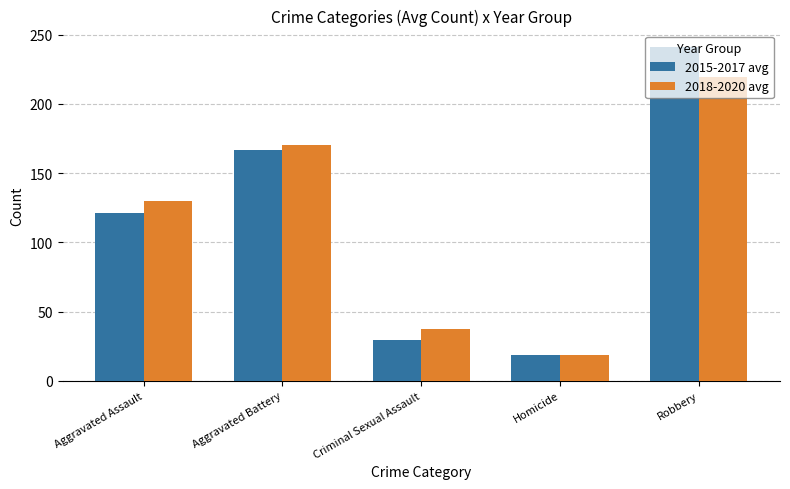

How many categories are shown in the chart?

5